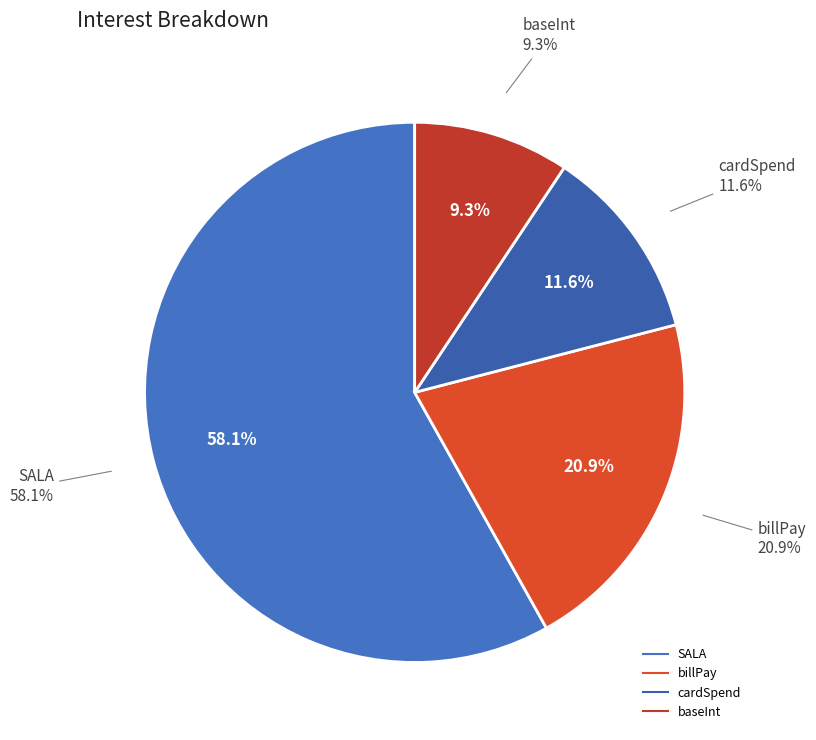

To the nearest percent, what is the difference between the largest and smallest slice percentages?

49%